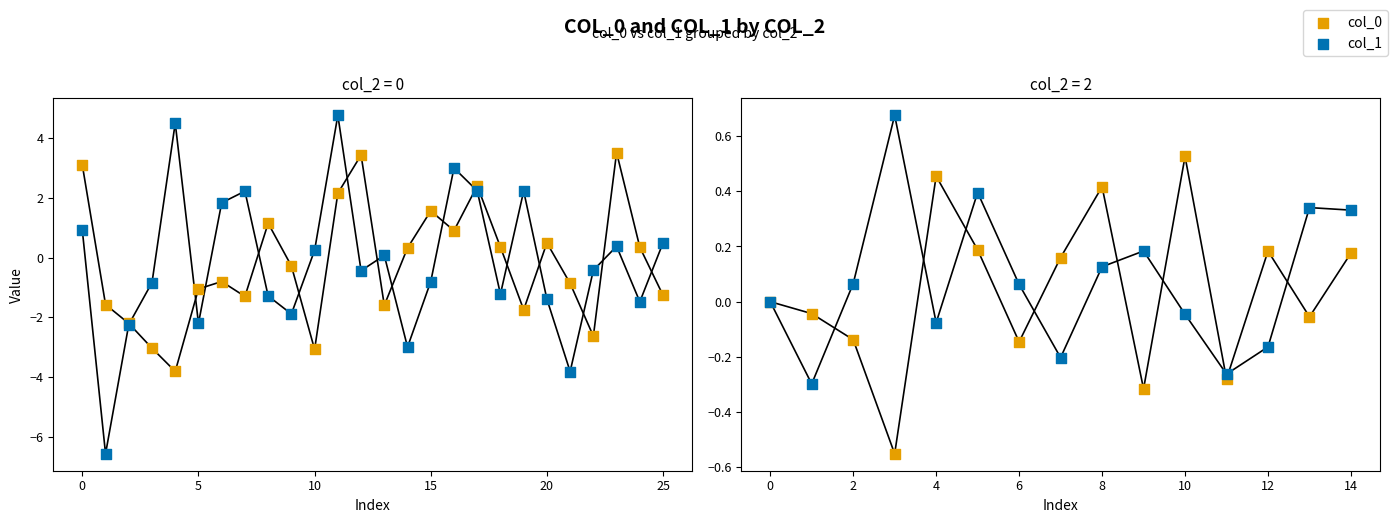

Which series has the largest total across all categories?

col_1